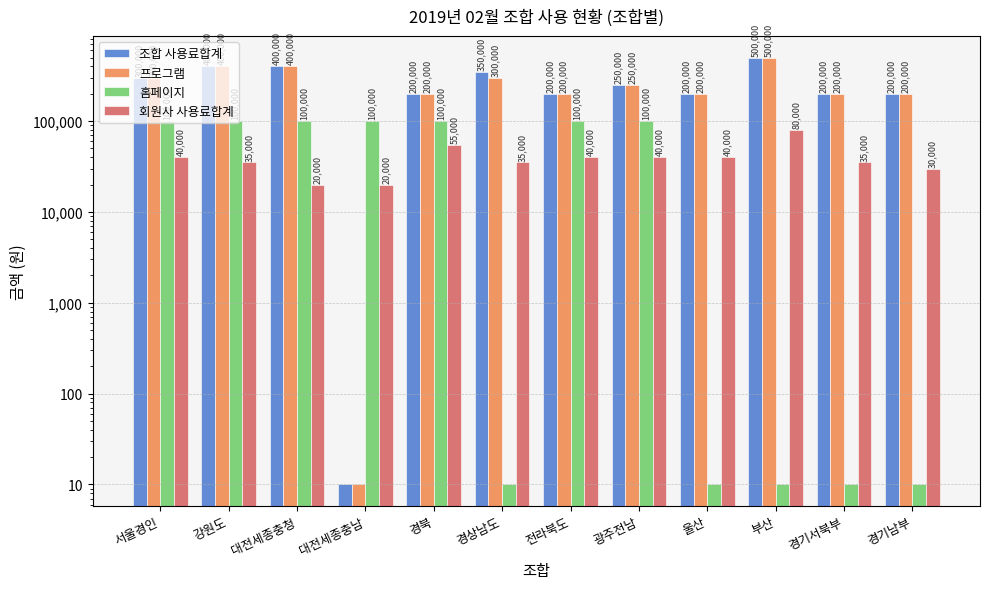

Where is 홈페이지 nearest to the value 50005?

서울경인